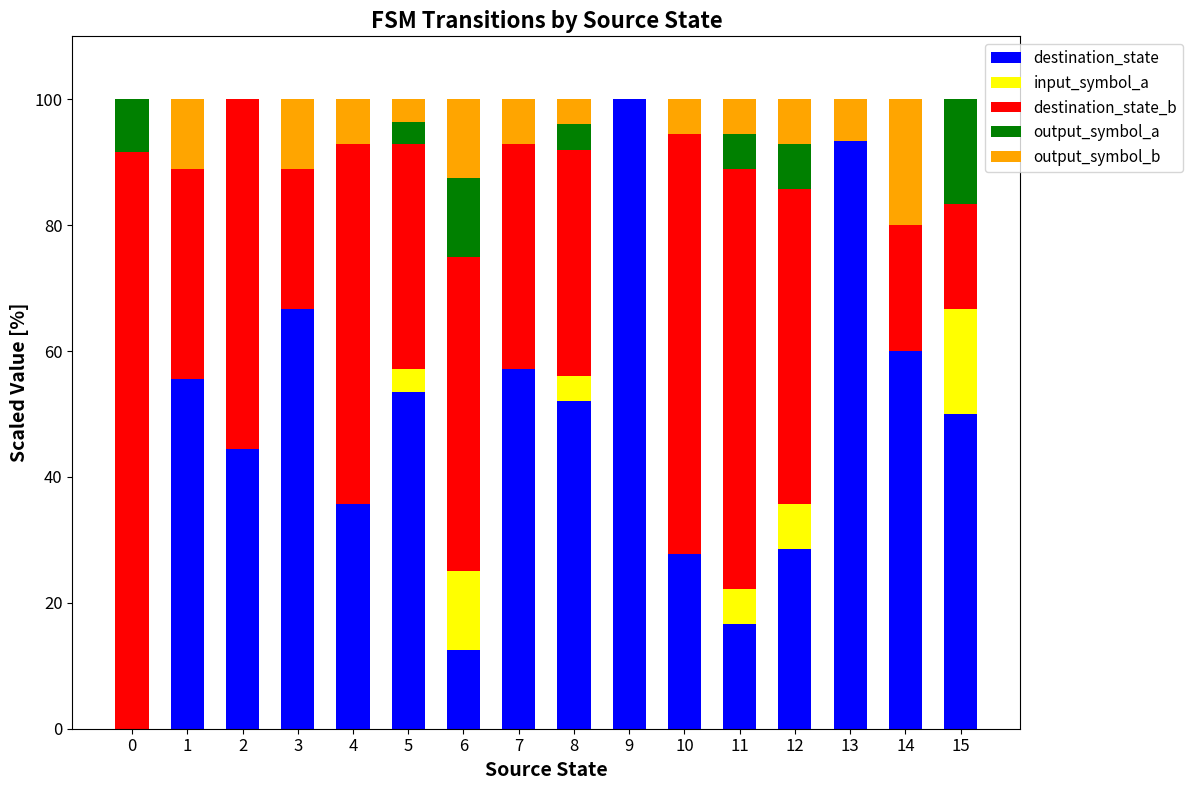

The value of destination_state at 8 is 52.0. True or false?

True